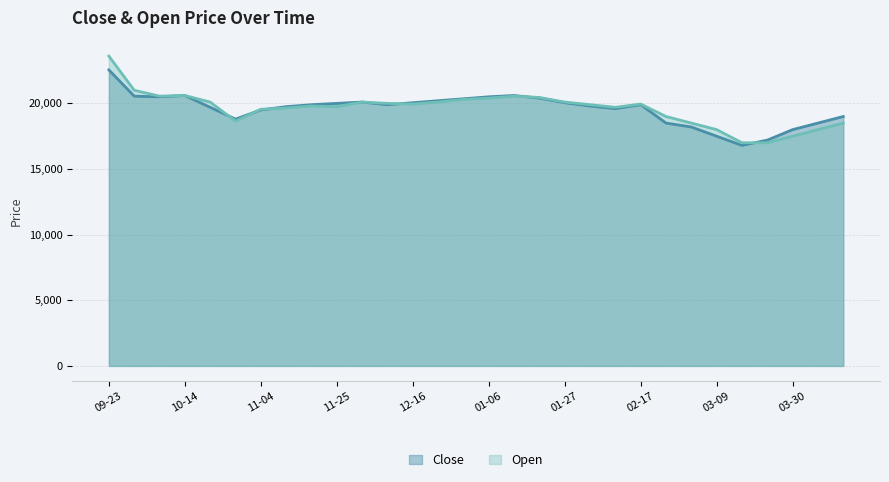

What are all the series names shown in the legend?

Close, Open